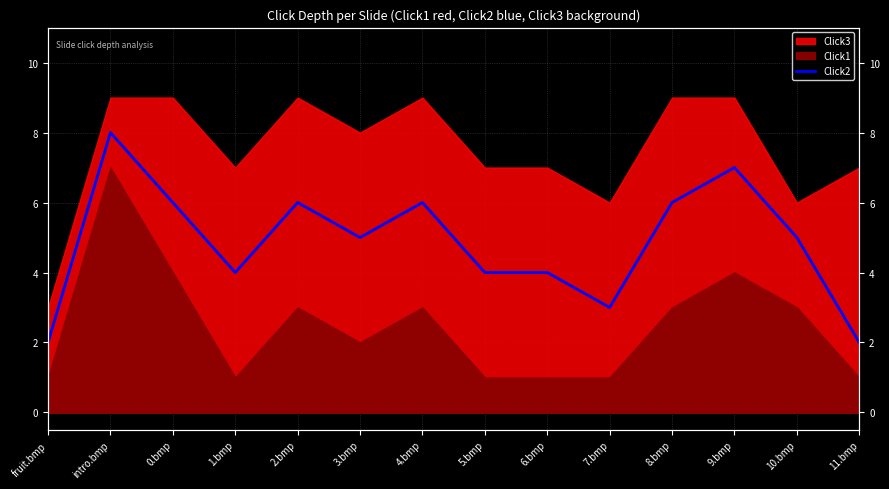

Reading right to left, transcribe all the data shown in this chart.

2	5	7	6	3	4	4	6	5	6	4	6	8	2